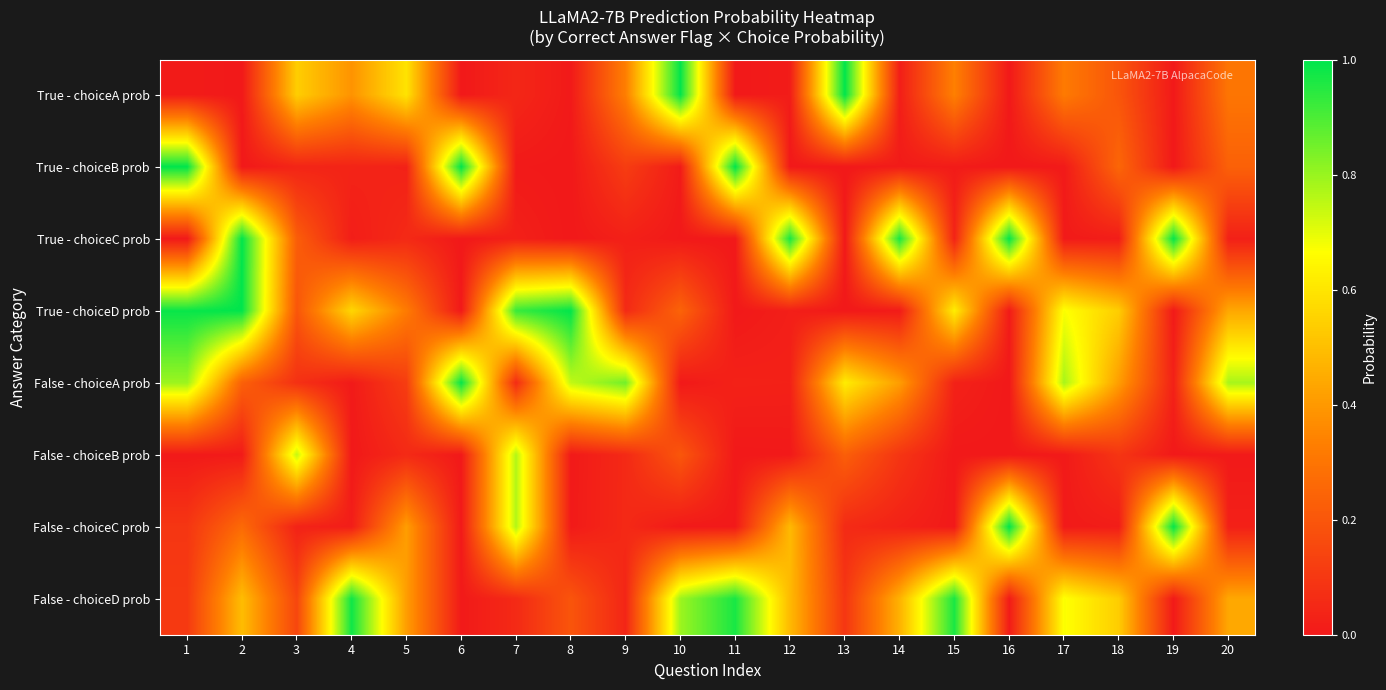

List the series in order of their peak value, lowest first.

False - choiceB prob, False - choiceD prob, False - choiceA prob, True - choiceC prob, True - choiceD prob, False - choiceC prob, True - choiceB prob, True - choiceA prob